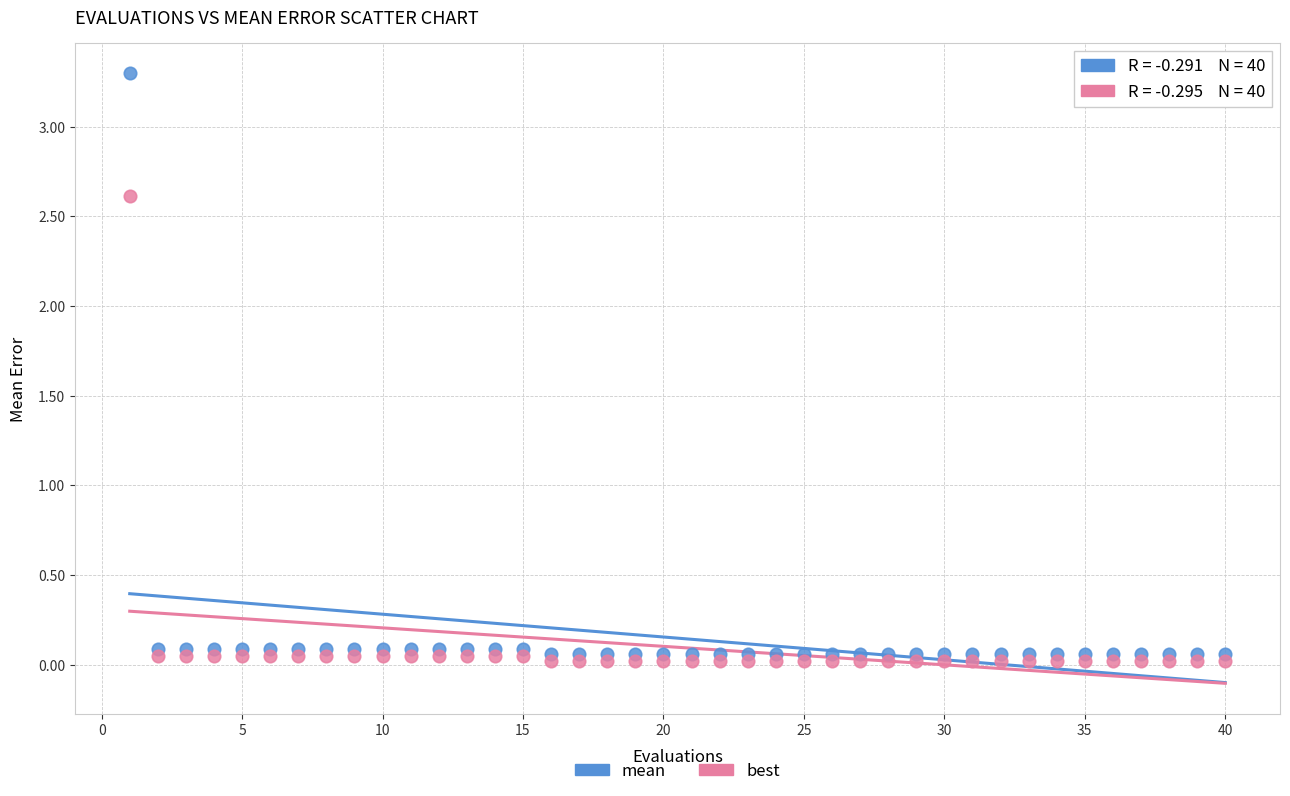

What are all the series names shown in the legend?

mean, best